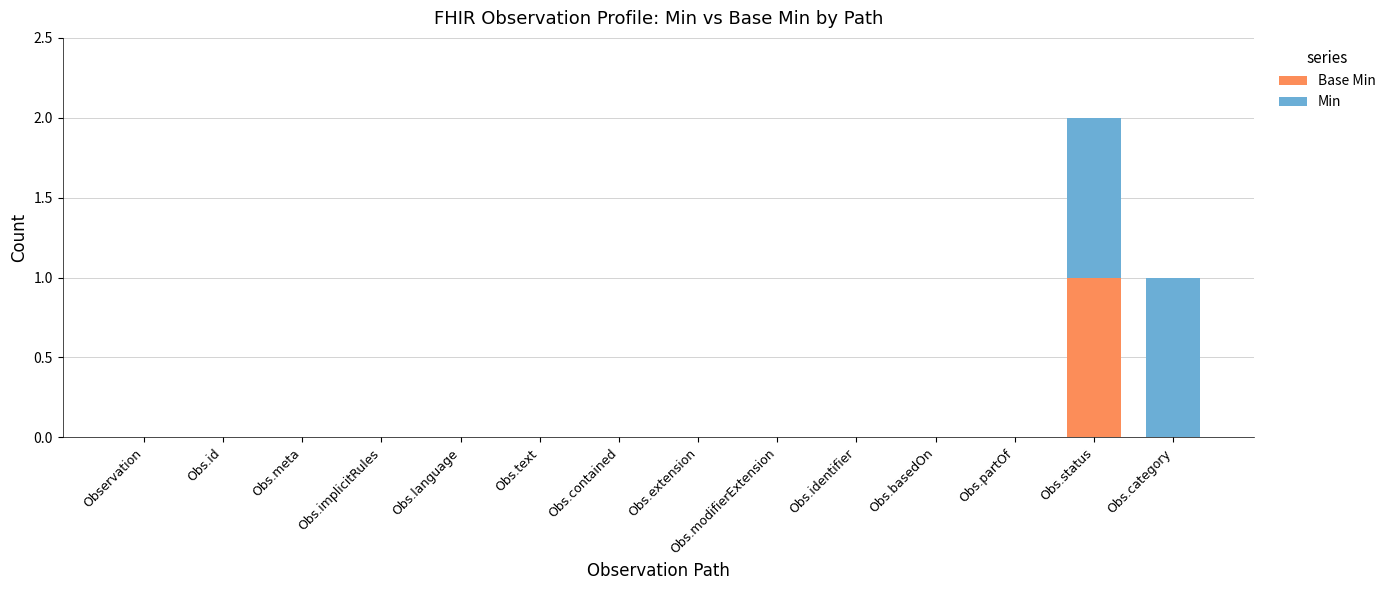

At which category is the sum across all series the highest?

Obs.status